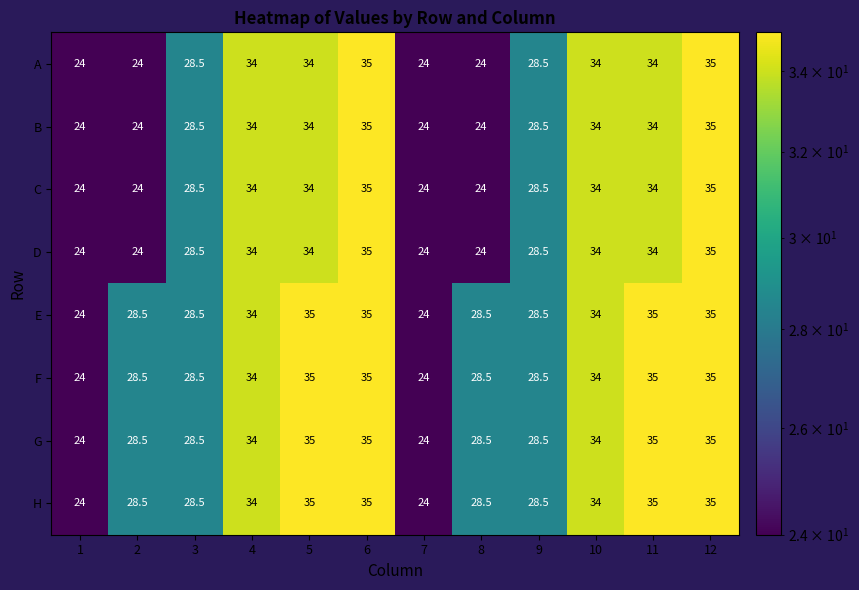

True or false: B has a value of 34.0 at 4.

True